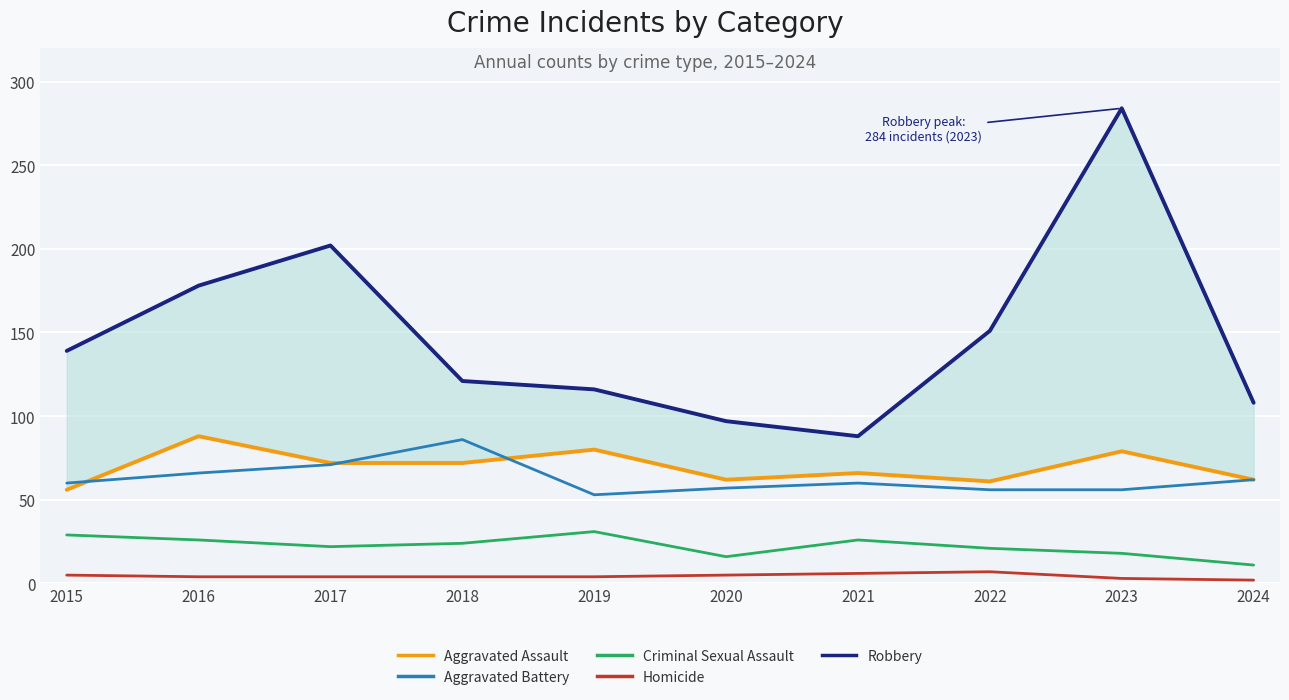

True or false: Aggravated Assault and Criminal Sexual Assault intersect in this chart.

False